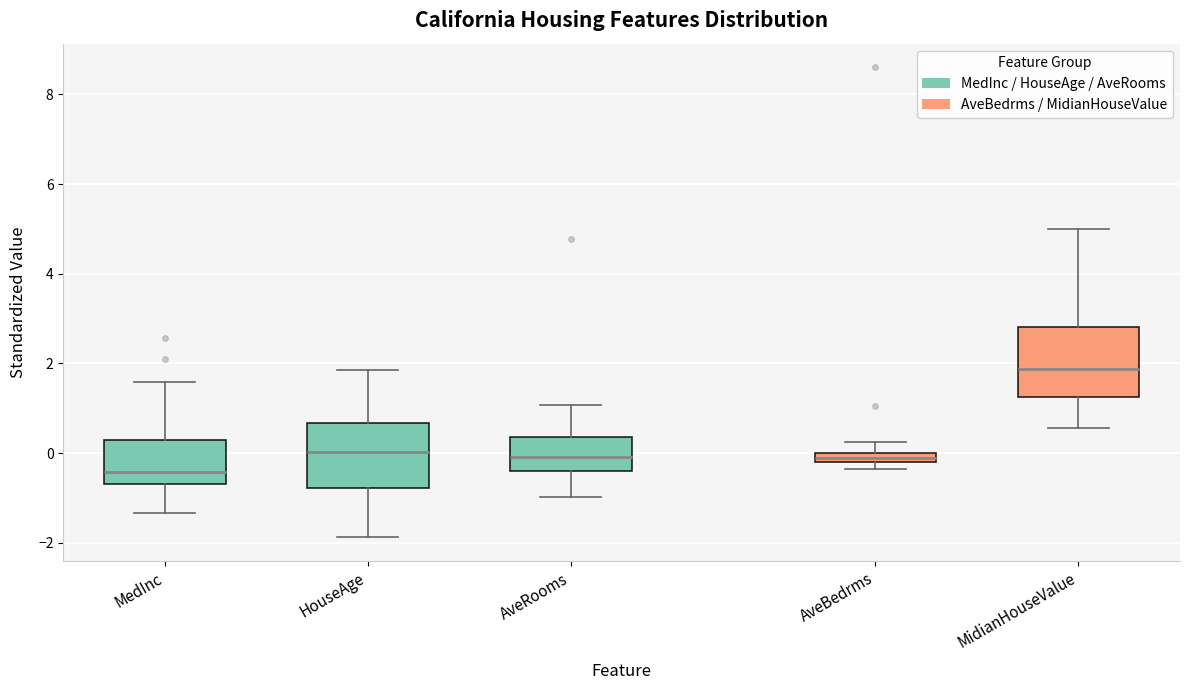

Which box's median line is the lowest?

MedInc